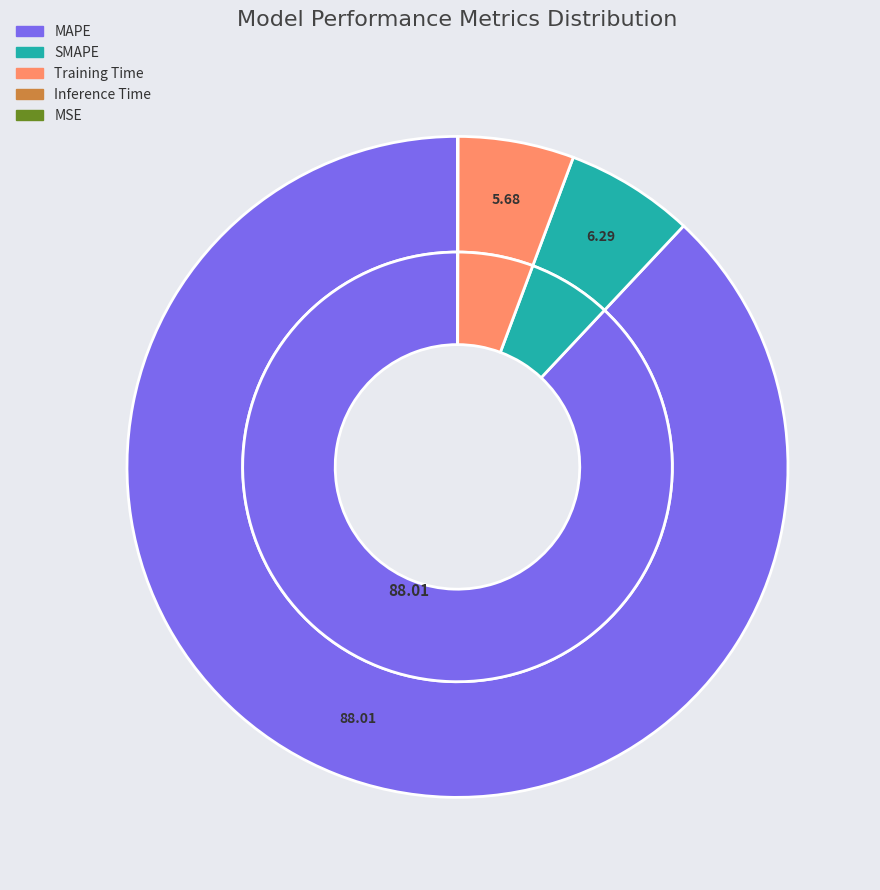

How many slices are in this pie chart?

5